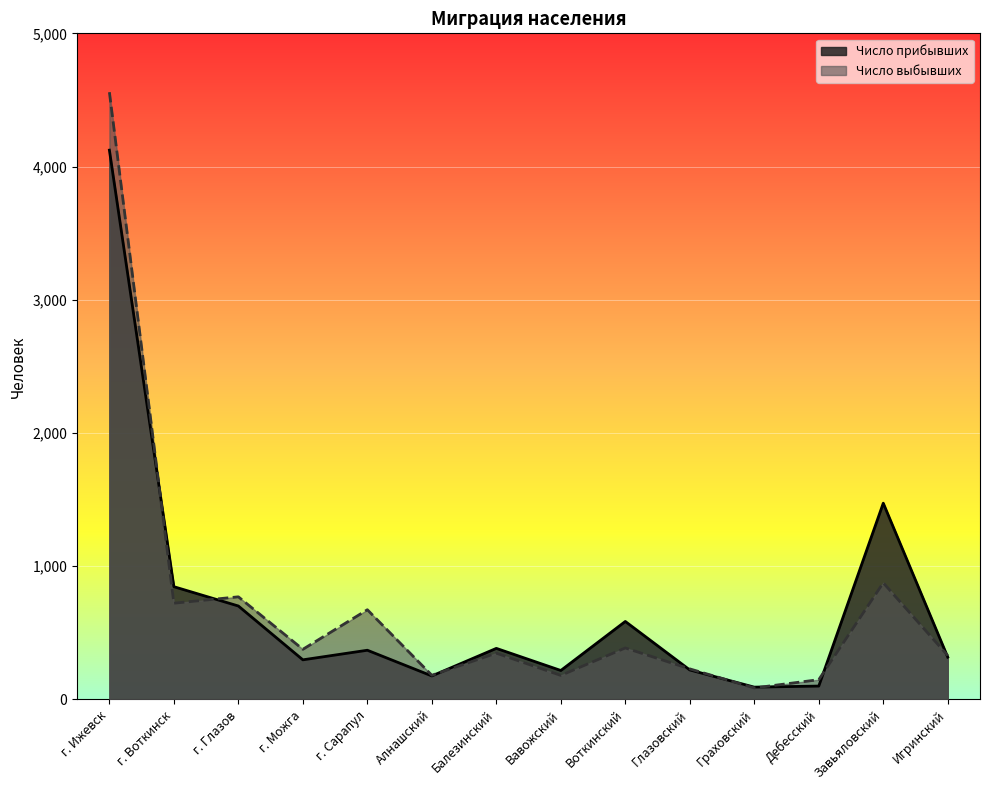

How many intersections are there between Число выбывших and Число прибывших?

8